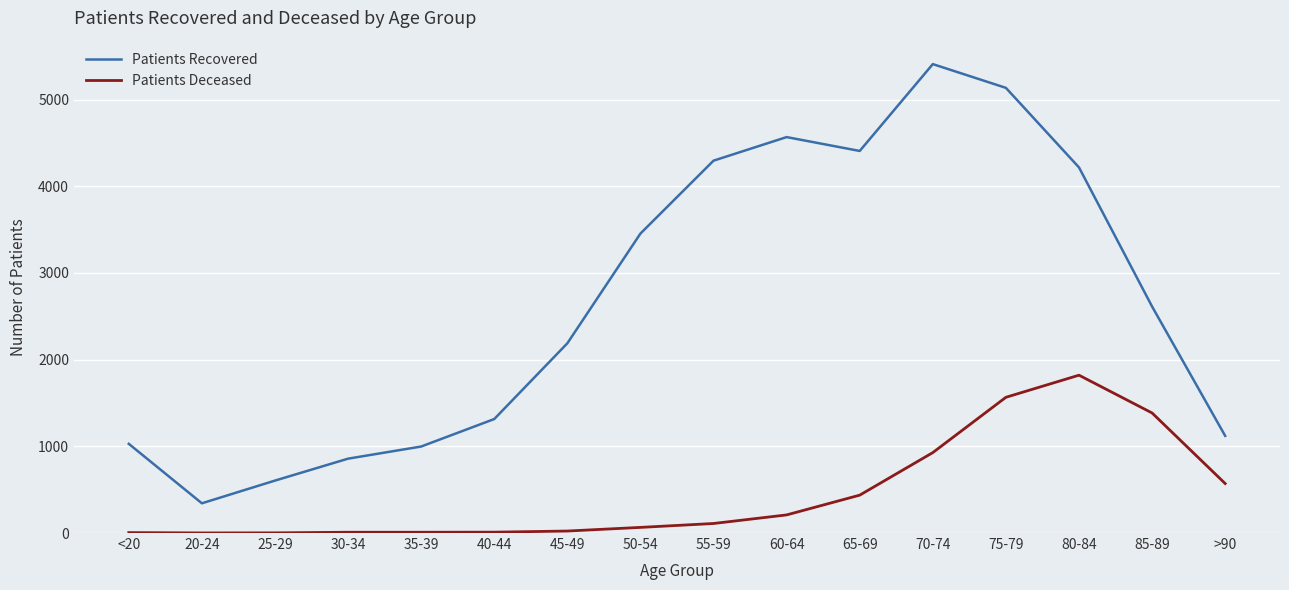

Which series has the largest total across all categories?

Patients Recovered